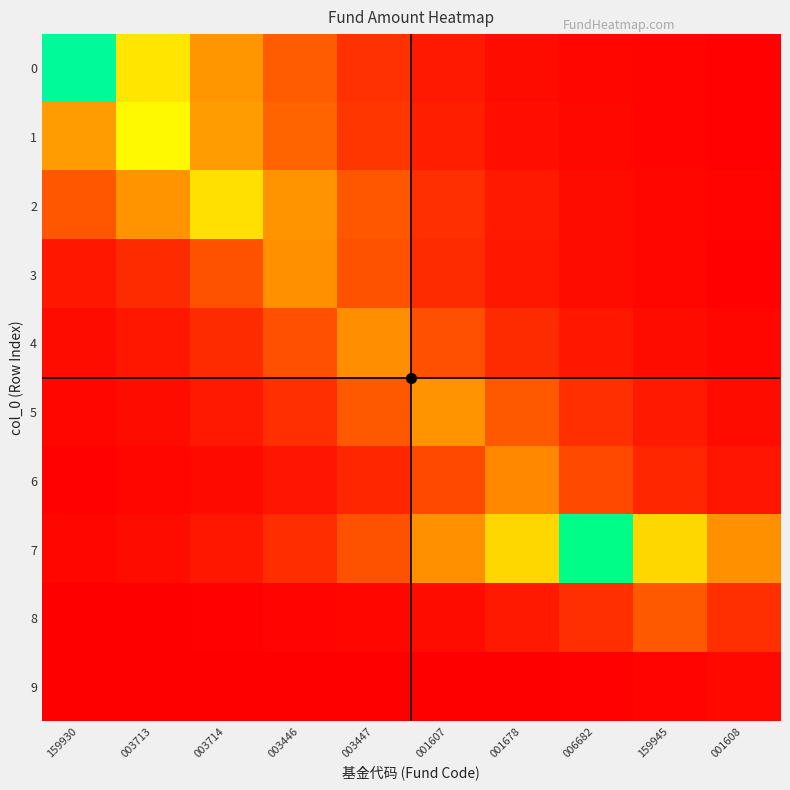

List the series in order of their peak value, highest first.

0, 7, 1, 2, 5, 3, 4, 6, 8, 9